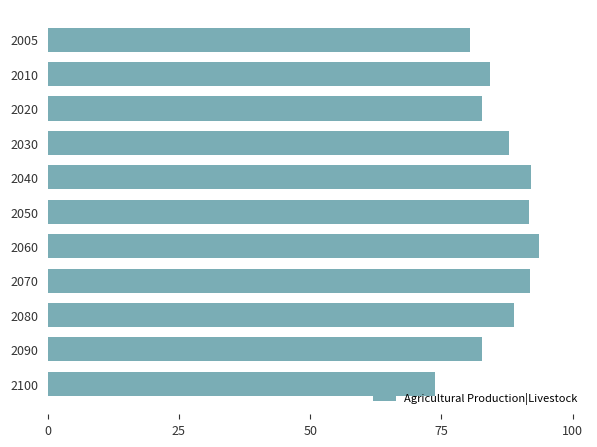

What is the greatest value displayed?

93.5